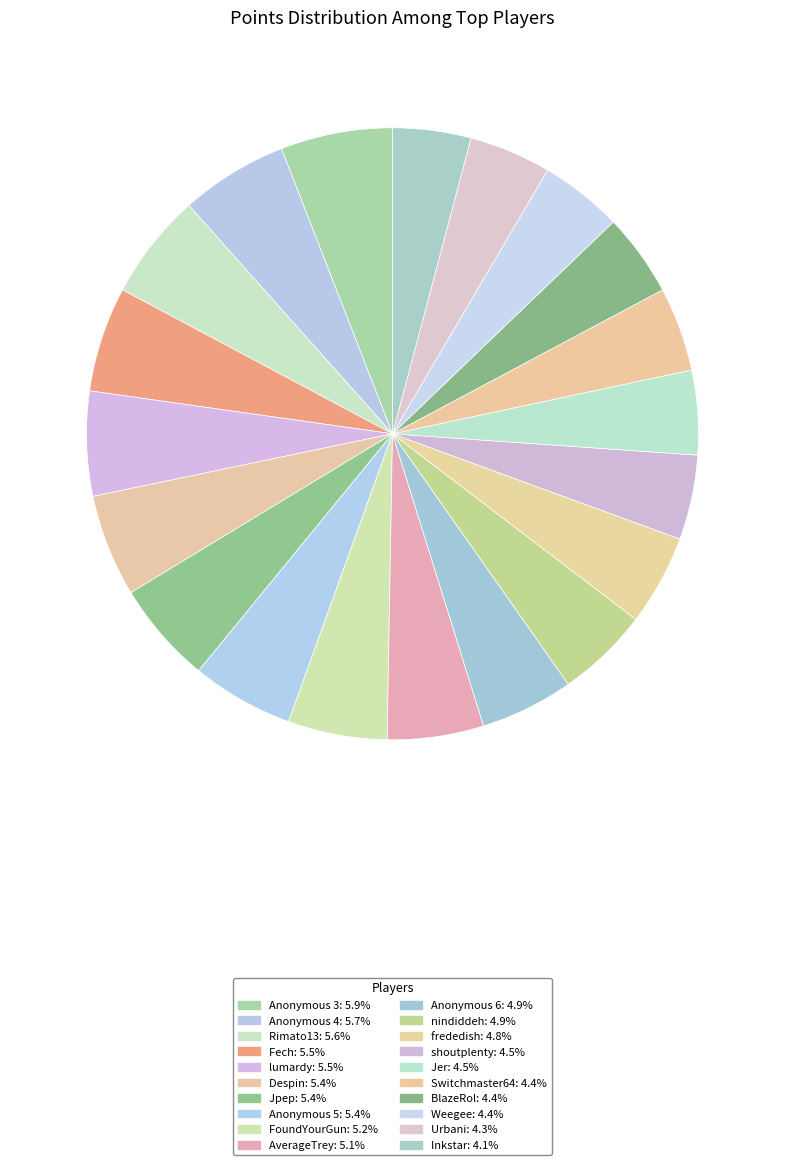

How many slices are in this pie chart?

20